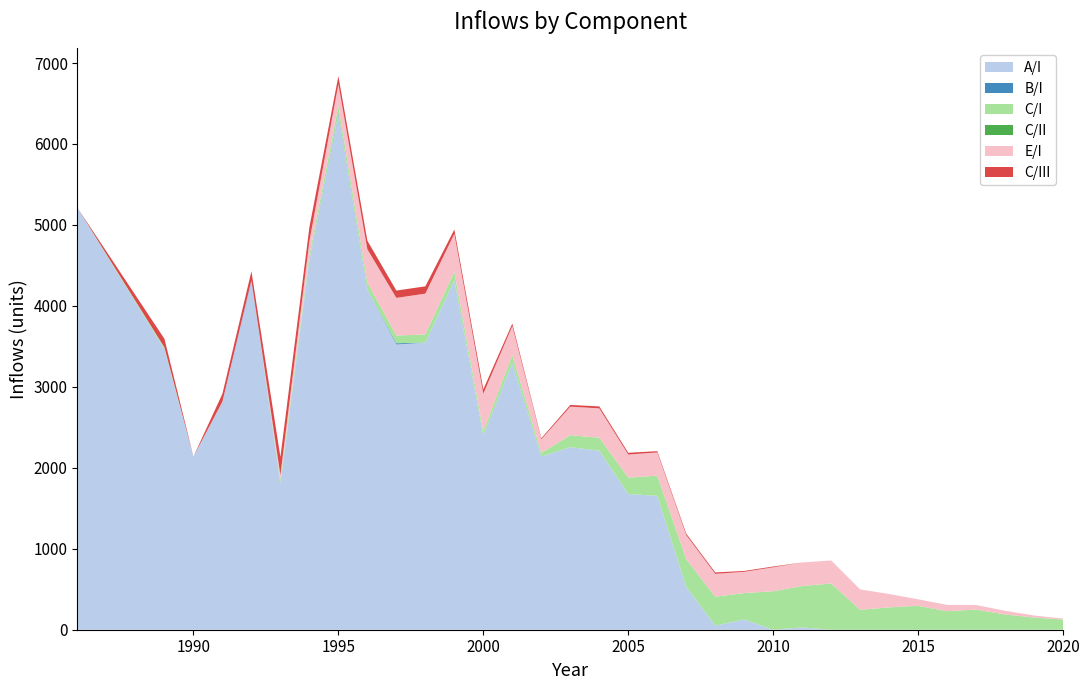

At which label does A/I reach its peak?

1995